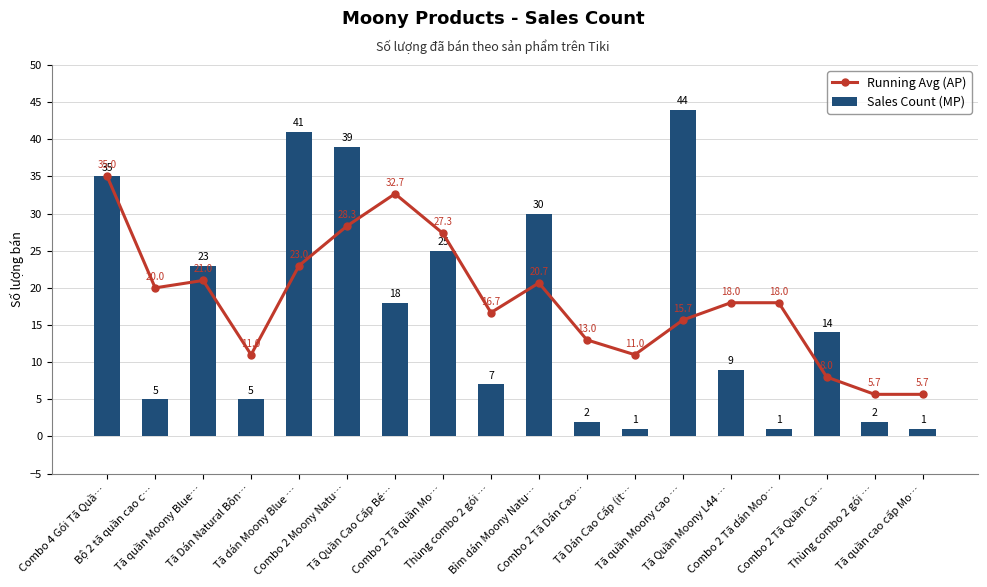

List the series in order of their overall mean, highest first.

Running Avg (AP), Sales Count (MP)